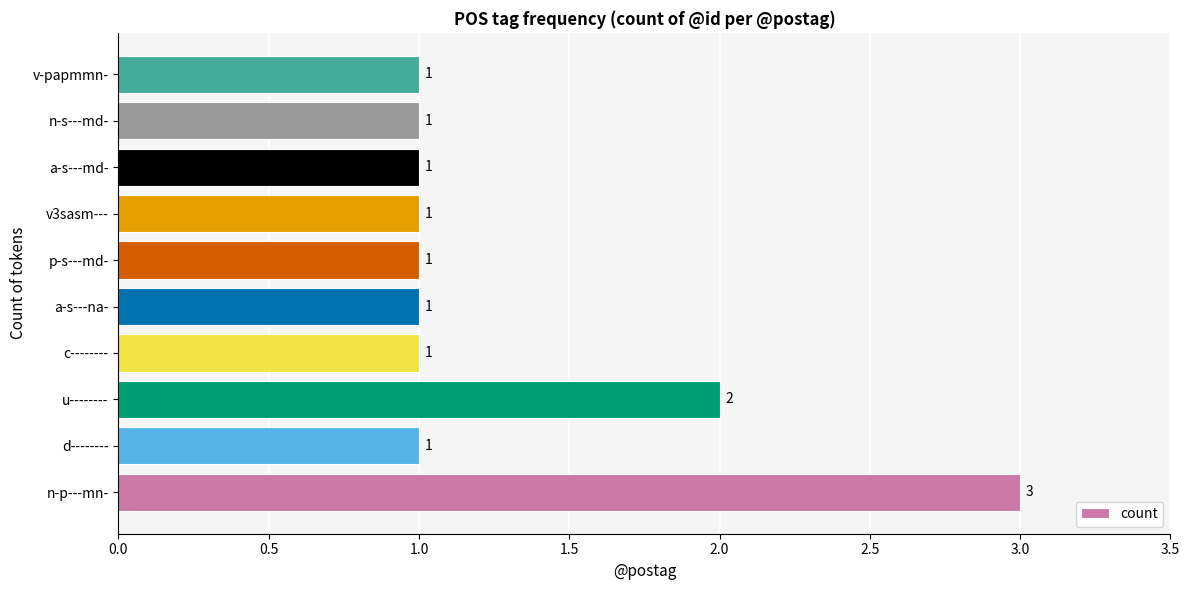

Where is the data nearest to the value 2?

u--------